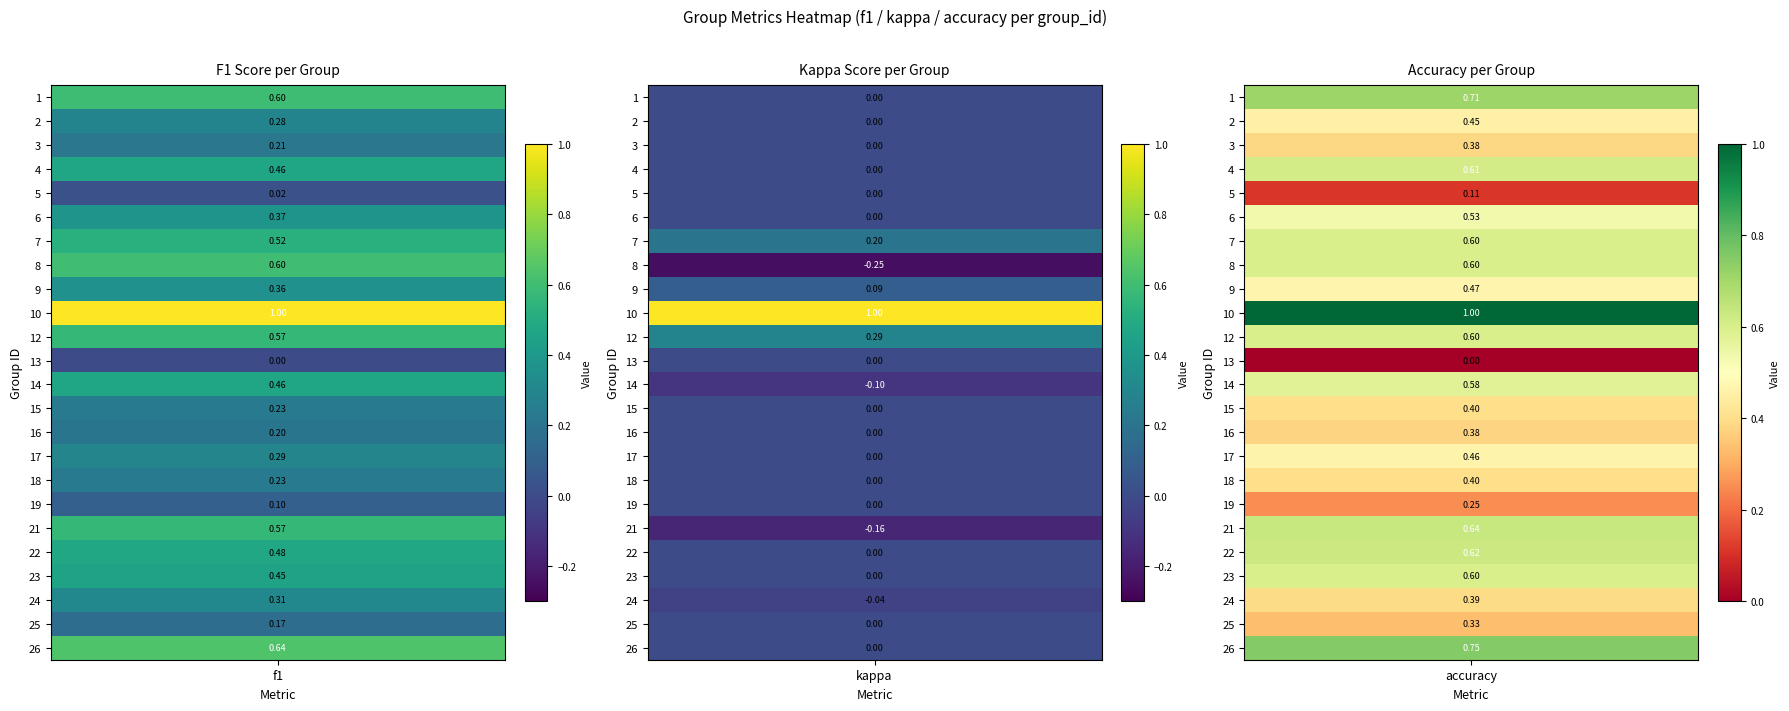

Reading left to right, transcribe all the data shown in this chart.

f1: 1=0.6	2=0.3	3=0.2	4=0.5	5=0.0	6=0.4	7=0.5	8=0.6	9=0.4	10=1.0	12=0.6	13=0.0	14=0.5	15=0.2	16=0.2	17=0.3	18=0.2	19=0.1	21=0.6	22=0.5	23=0.5	24=0.3	25=0.2	26=0.6
kappa: 1=0.0	2=0.0	3=0.0	4=0.0	5=0.0	6=0.0	7=0.2	8=-0.2	9=0.1	10=1.0	12=0.3	13=0.0	14=-0.1	15=0.0	16=0.0	17=0.0	18=0.0	19=0.0	21=-0.2	22=0.0	23=0.0	24=-0.0	25=0.0	26=0.0
accuracy: 1=0.7	2=0.5	3=0.4	4=0.6	5=0.1	6=0.5	7=0.6	8=0.6	9=0.5	10=1.0	12=0.6	13=0.0	14=0.6	15=0.4	16=0.4	17=0.5	18=0.4	19=0.2	21=0.6	22=0.6	23=0.6	24=0.4	25=0.3	26=0.8